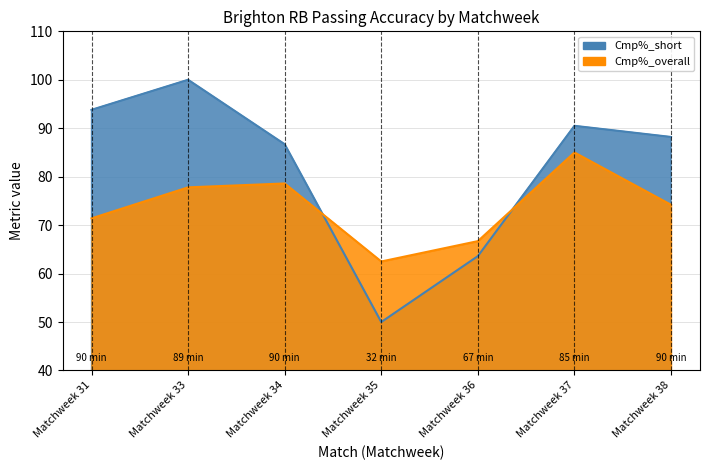

What is the maximum value shown in the chart?

100.0